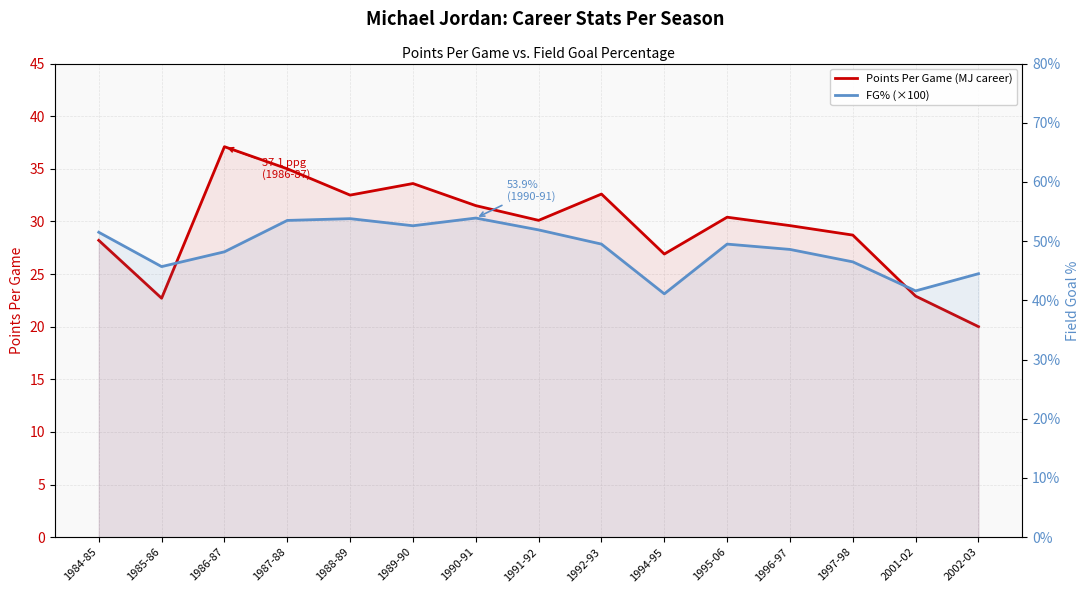

The Points Per Game (MJ career) series shows 55.8 at 1992-93. True or false?

False